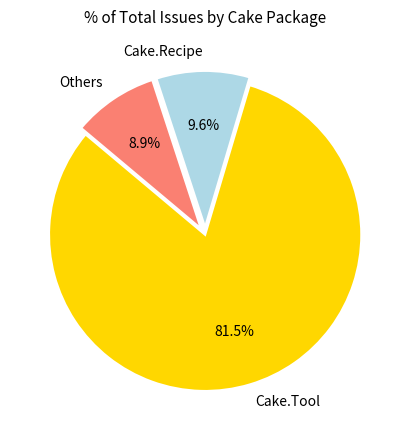

What percentage do Cake.Recipe and Cake.Tool together represent?

91.1%